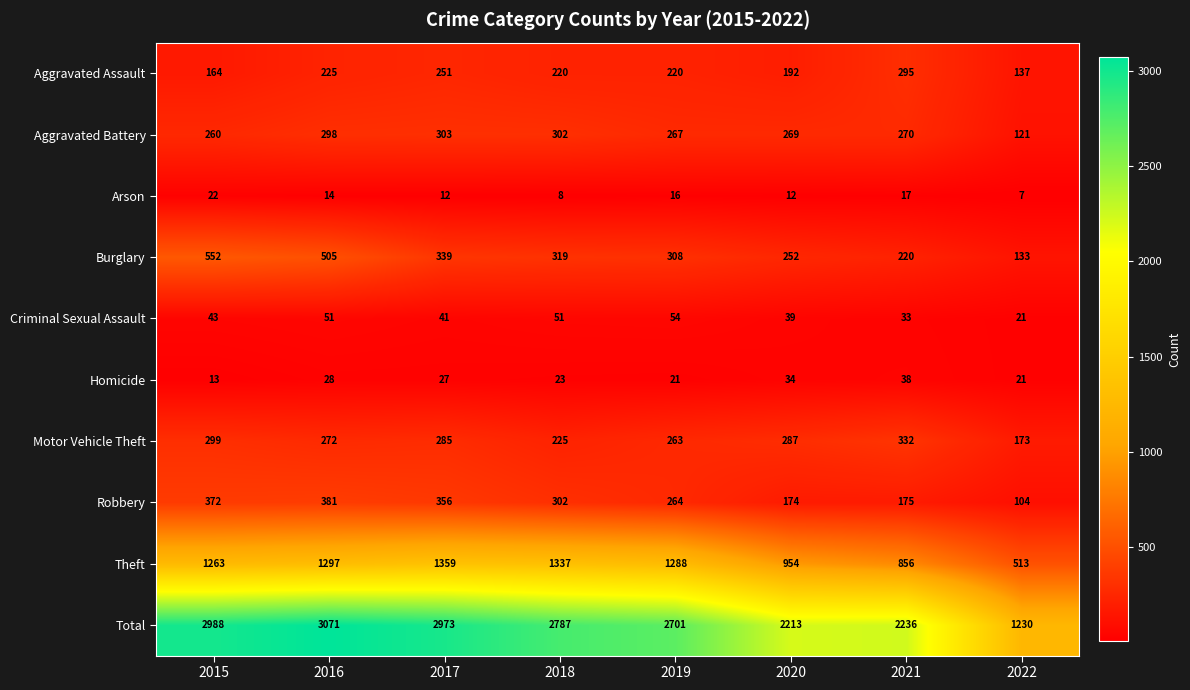

True or false: Aggravated Battery has a value of 74 at 2019.

False